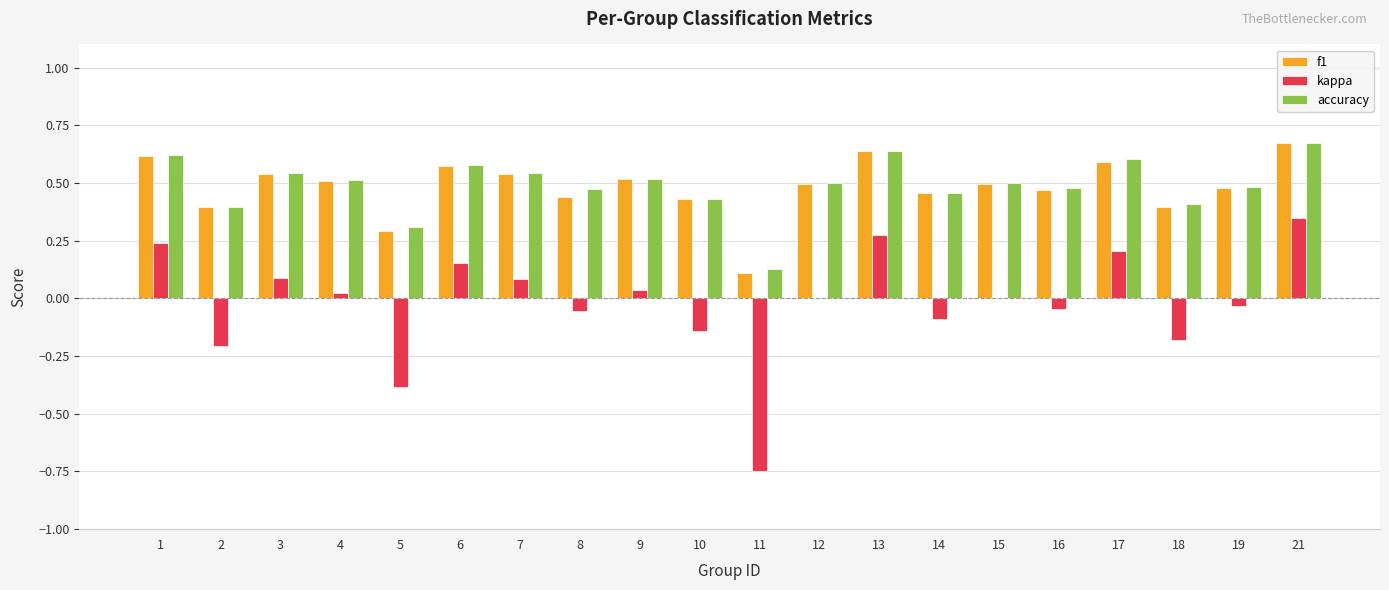

What is the sum of all accuracy values?

9.8